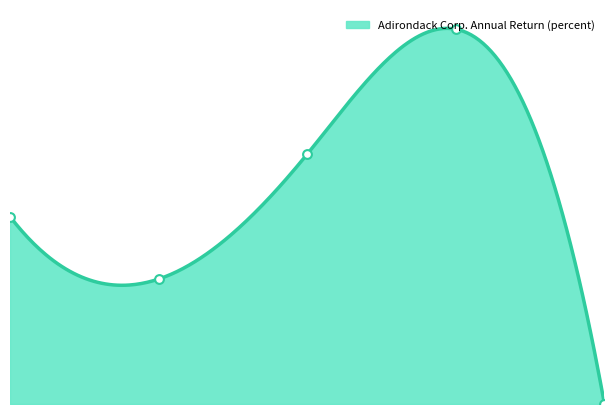

What is the change in value from 2008 to 2010?

+1